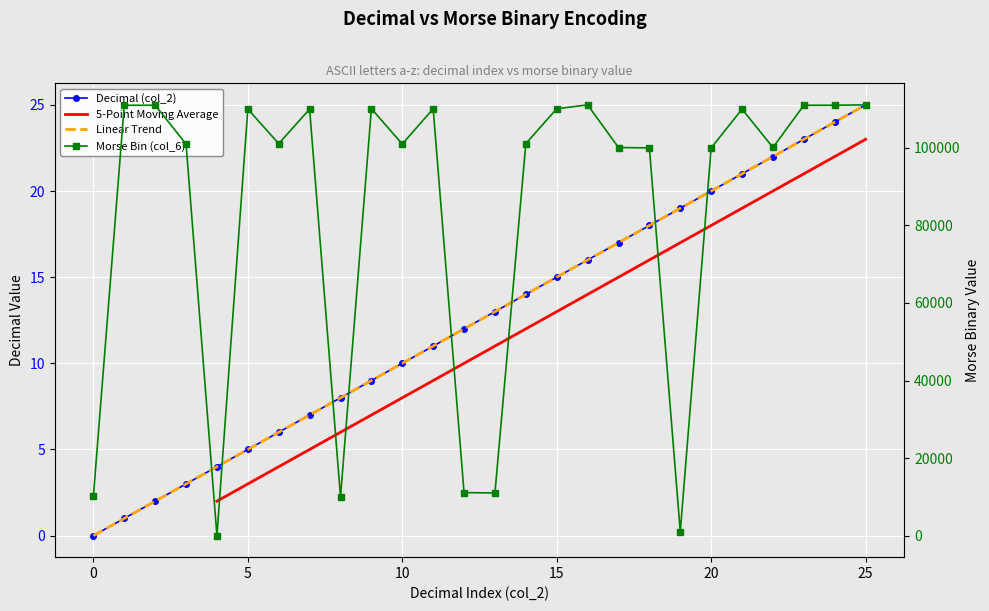

Reading left to right, extract all data points from this chart.

Decimal (col_2): 0	1	2	3	4	5	6	7	8	9	10	11	12	13	14	15	16	17	18	19	20	21	22	23	24	25
Morse Bin (col_6): 10100	111000	111010	101000	0	110010	101100	110000	10000	110111	101010	110100	11100	11000	101110	110110	111101	100100	100000	1000	100010	110001	100110	111001	111011	111100